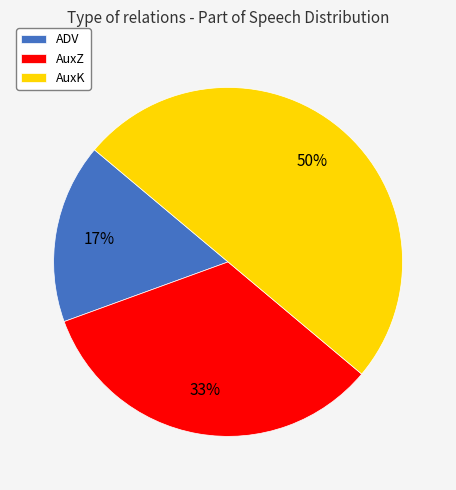

To the nearest percent, what is the average slice percentage?

33%